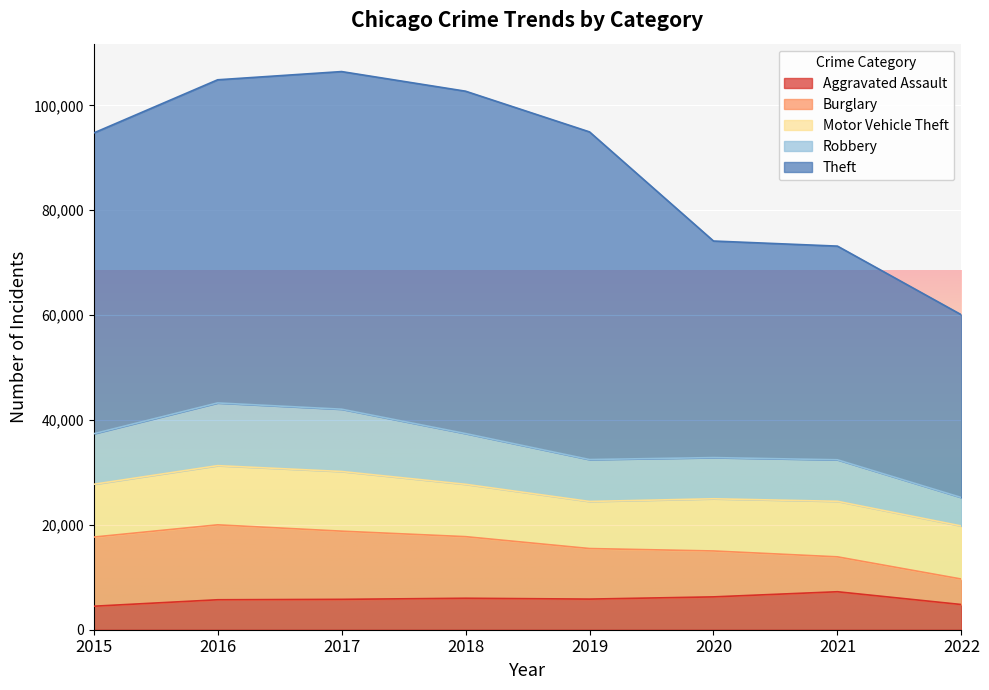

How many data points in Robbery are less than 9638?

4